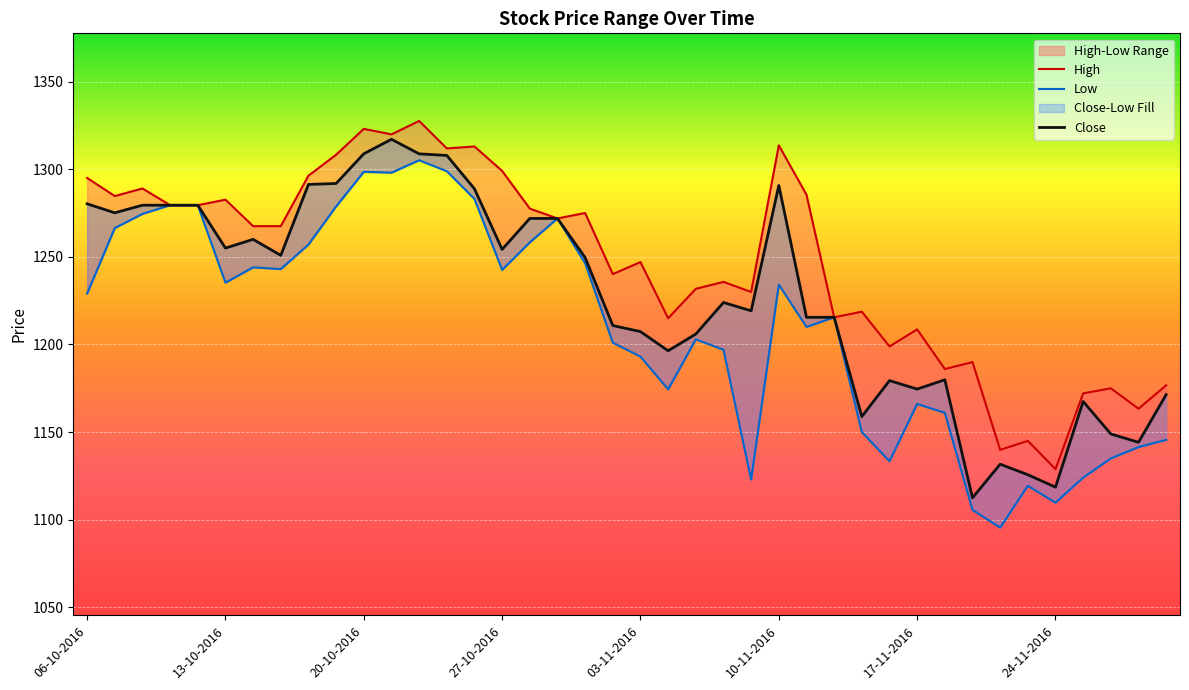

What is the spread (max minus min) of values at 23-11-2016?

25.6